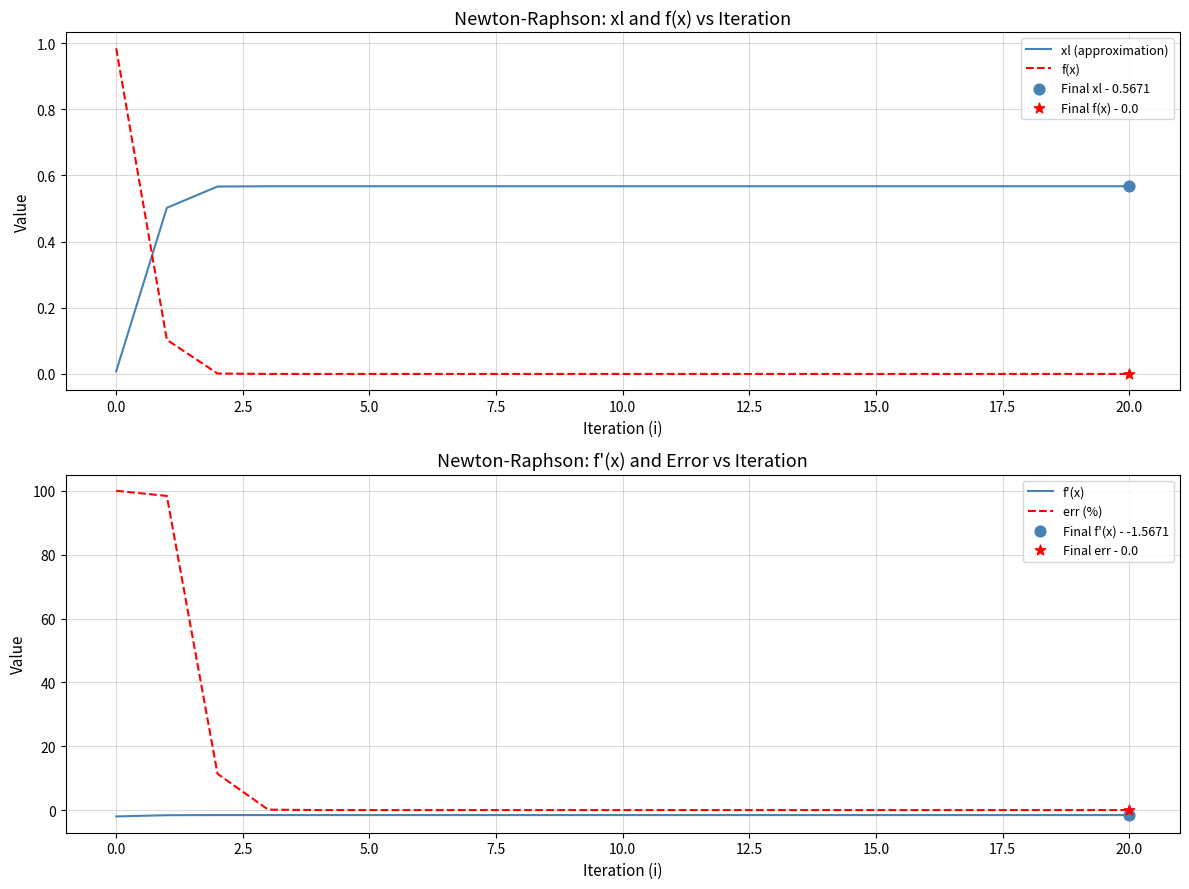

Which series contains the highest Y value?

err (%)